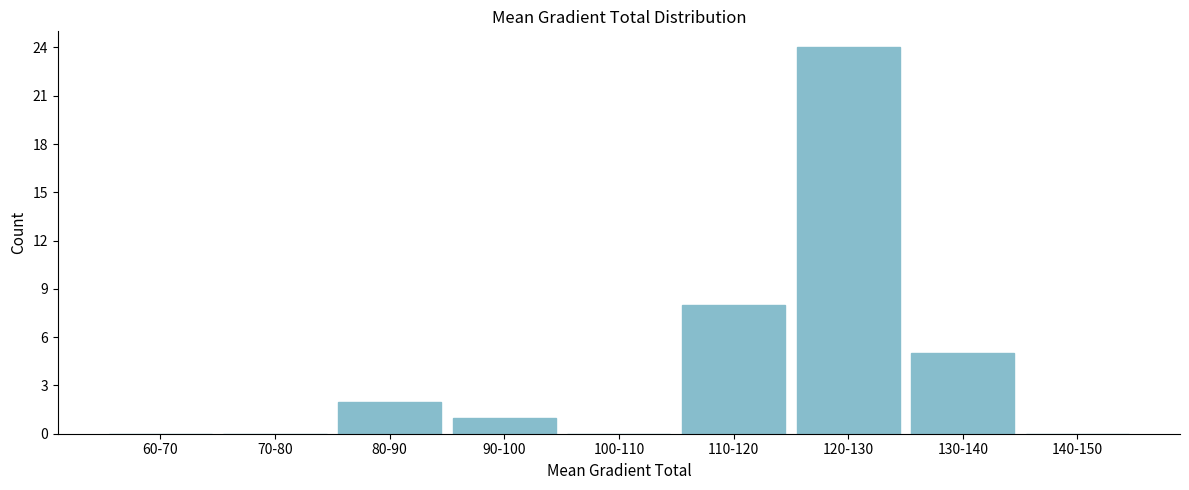

Reading left to right, transcribe all the data shown in this chart.

60-70=0	70-80=0	80-90=2	90-100=1	100-110=0	110-120=8	120-130=24	130-140=5	140-150=0